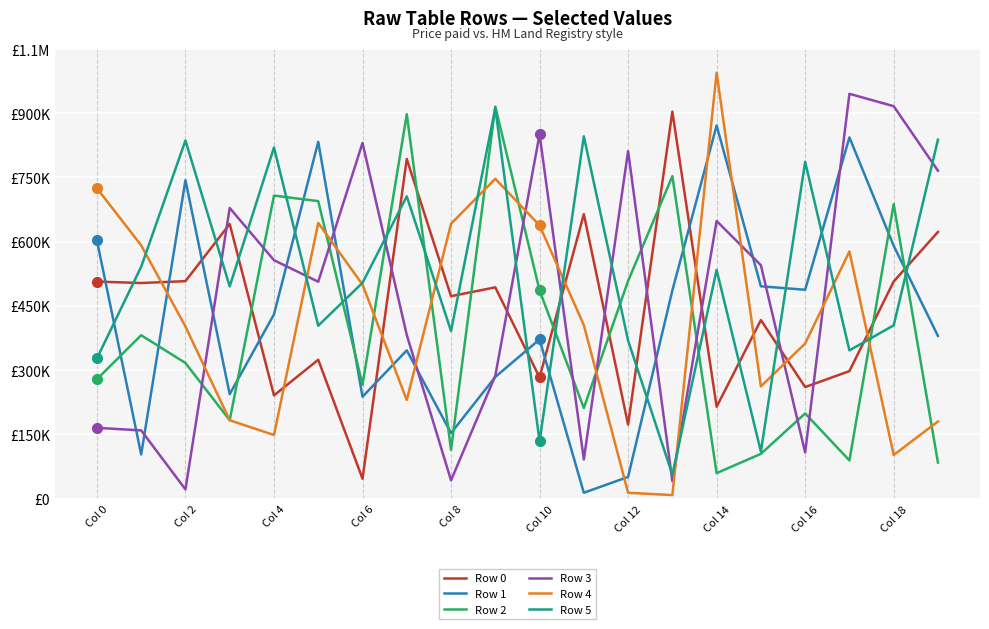

What is the lowest value of the Row 1 series?

13800